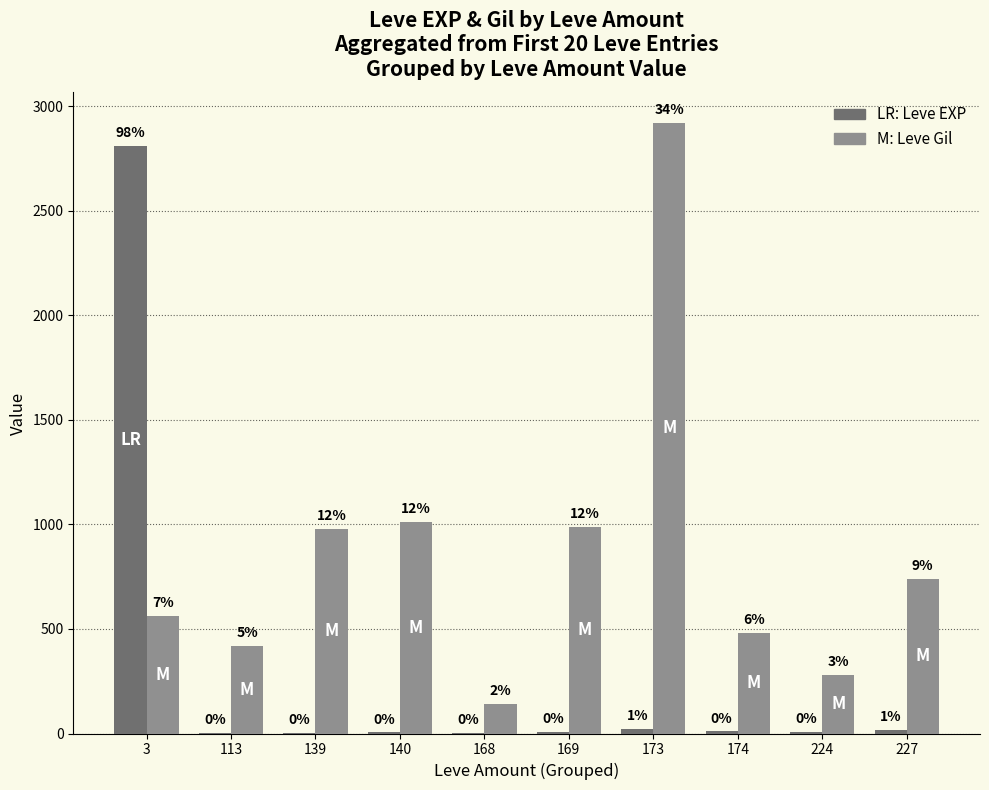

Which label corresponds to the largest value in the chart?

173